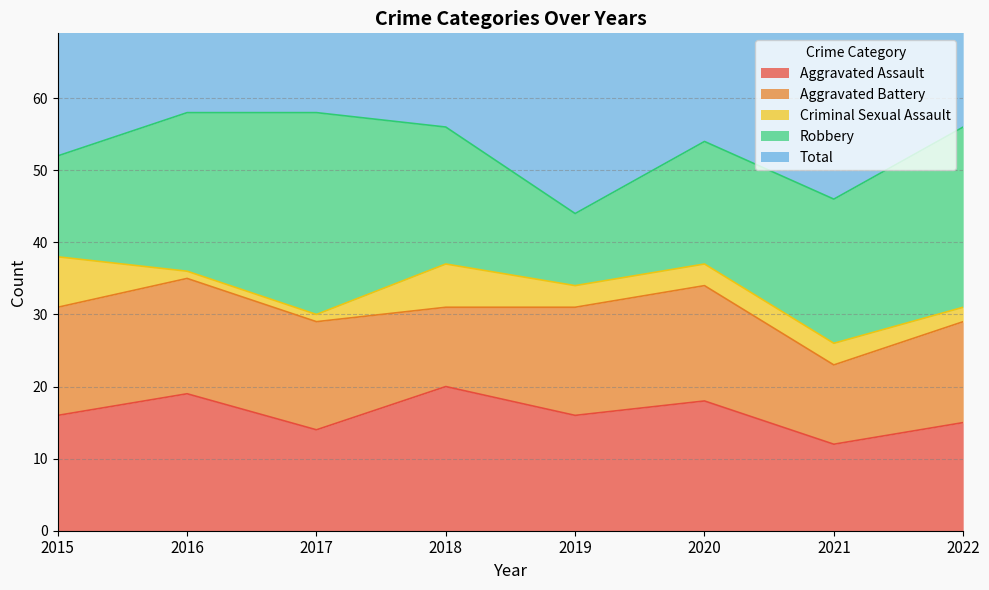

What is the difference between the Total values at 2021 and 2017?

10